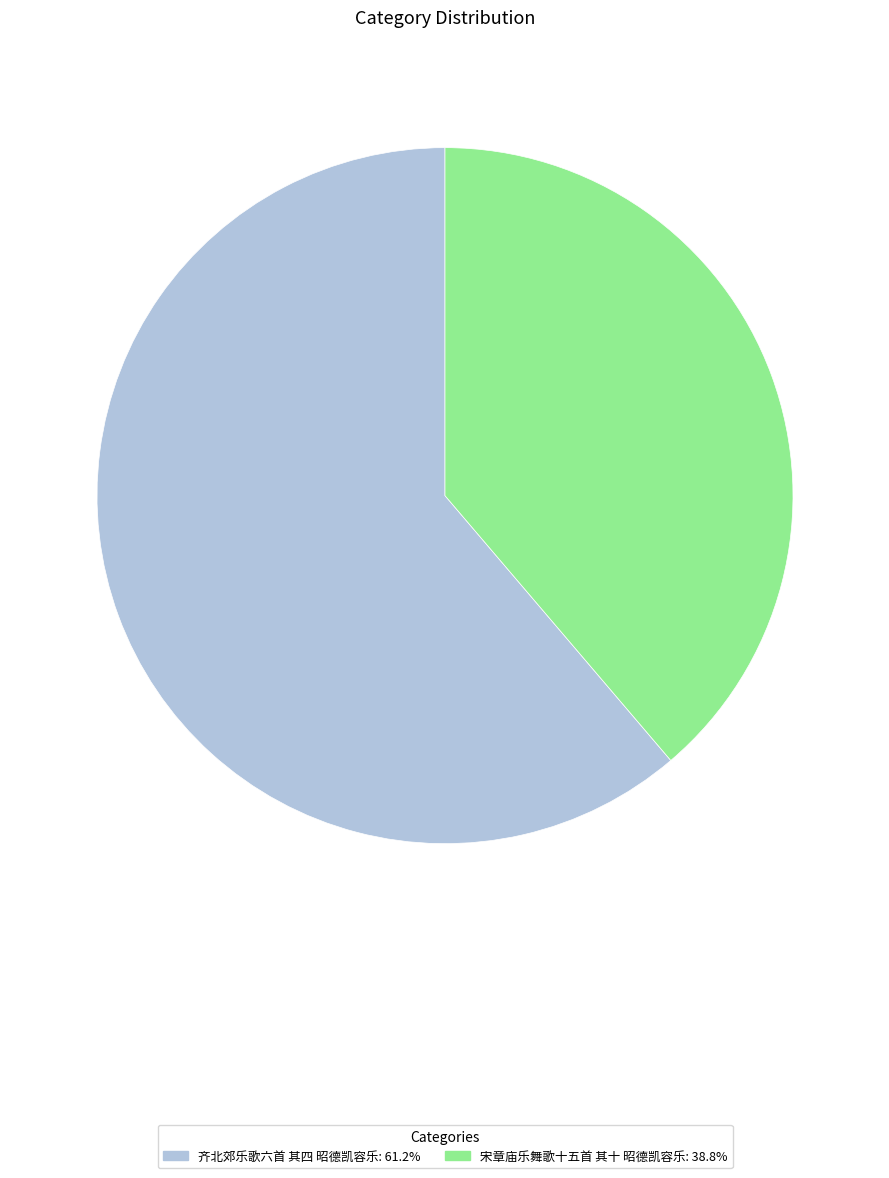

Rank the categories by value from highest to lowest.

齐北郊乐歌六首 其四 昭德凯容乐, 宋章庙乐舞歌十五首 其十 昭德凯容乐